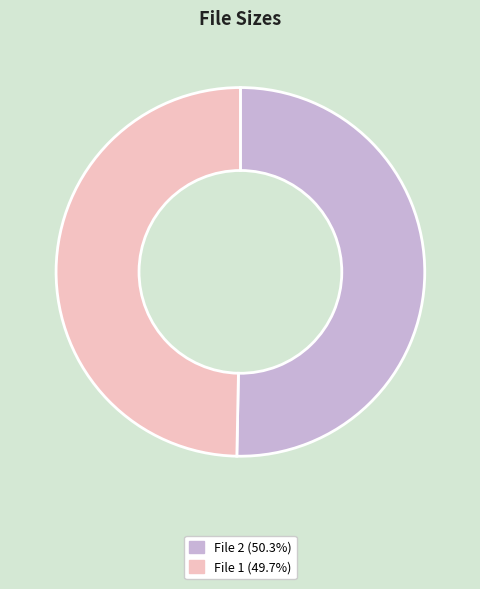

Combined, do File 2 (50.3%) and File 1 (49.7%) account for over 50%?

Yes